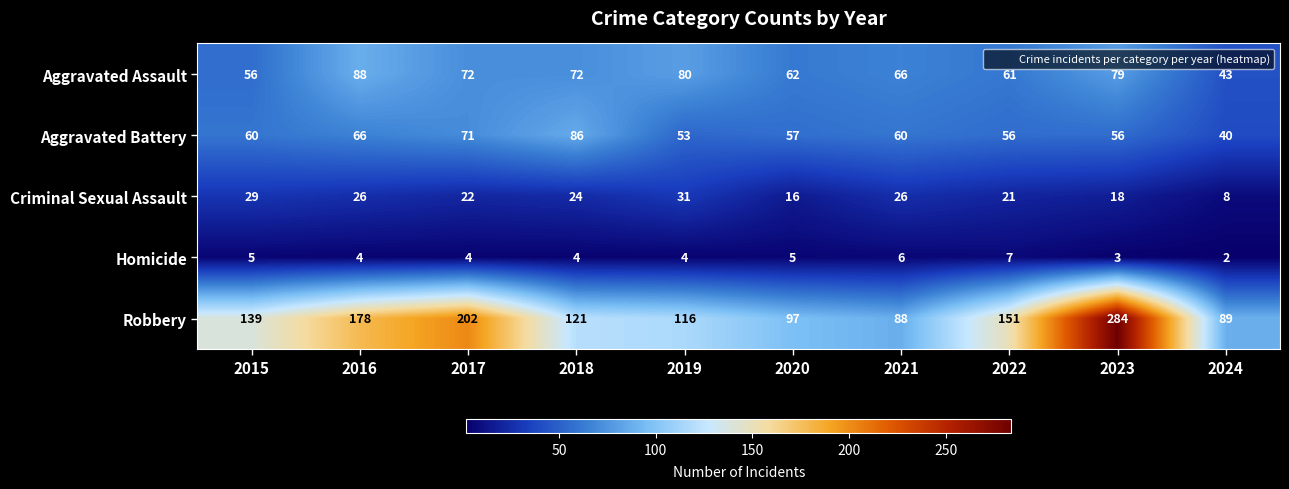

Which series has the widest spread of values?

Robbery